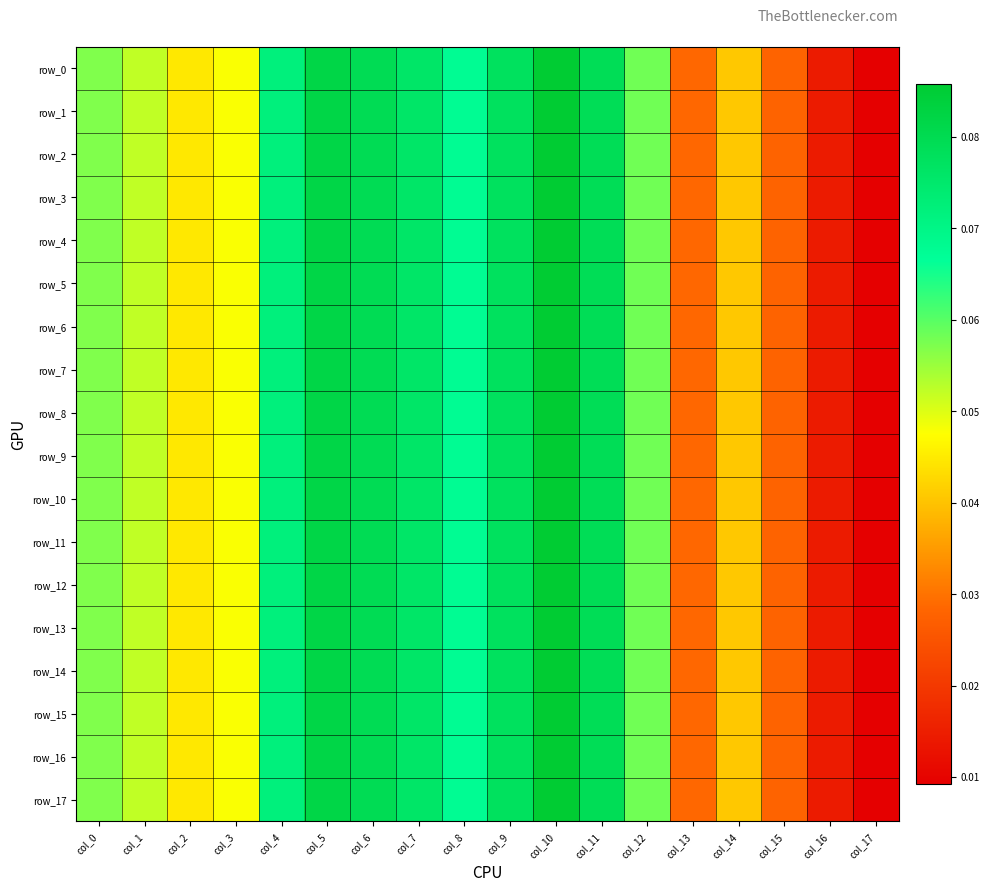

Which series has the largest range (max minus min)?

row_17